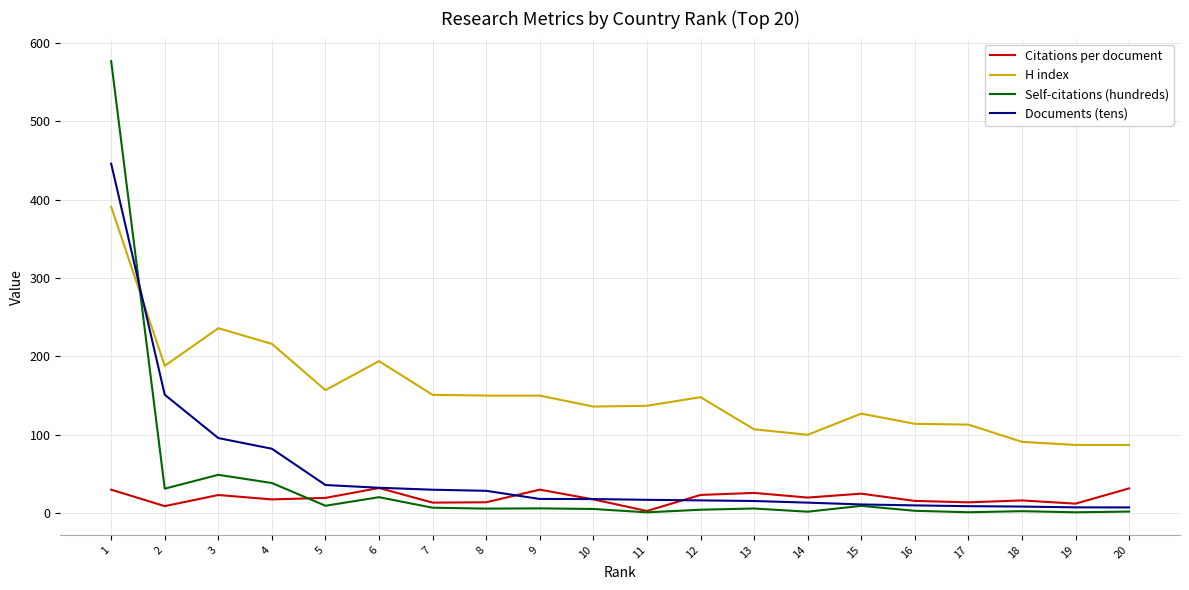

At which label is Documents (tens) closest to 226?

2